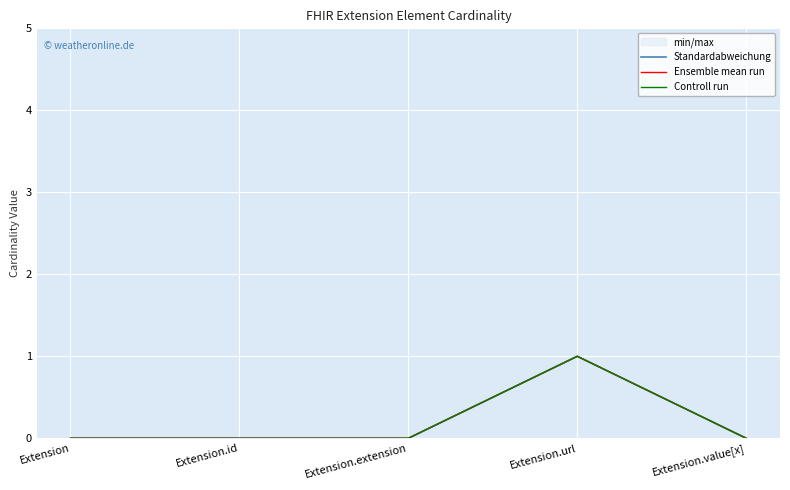

What position from the left is Extension.value[x]?

5